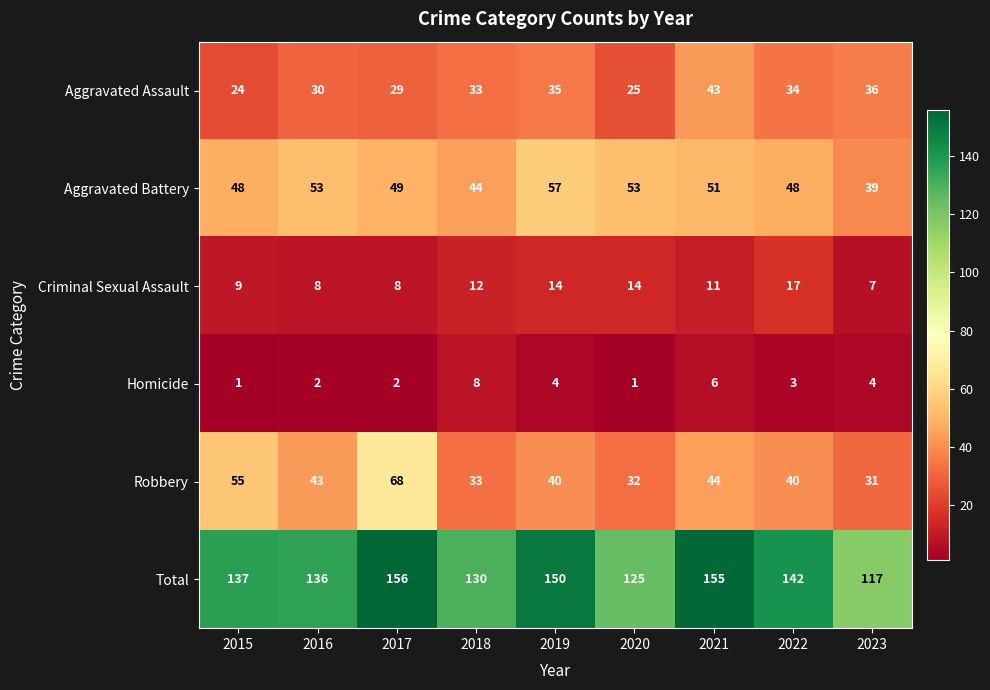

How many series are shown in this chart?

6